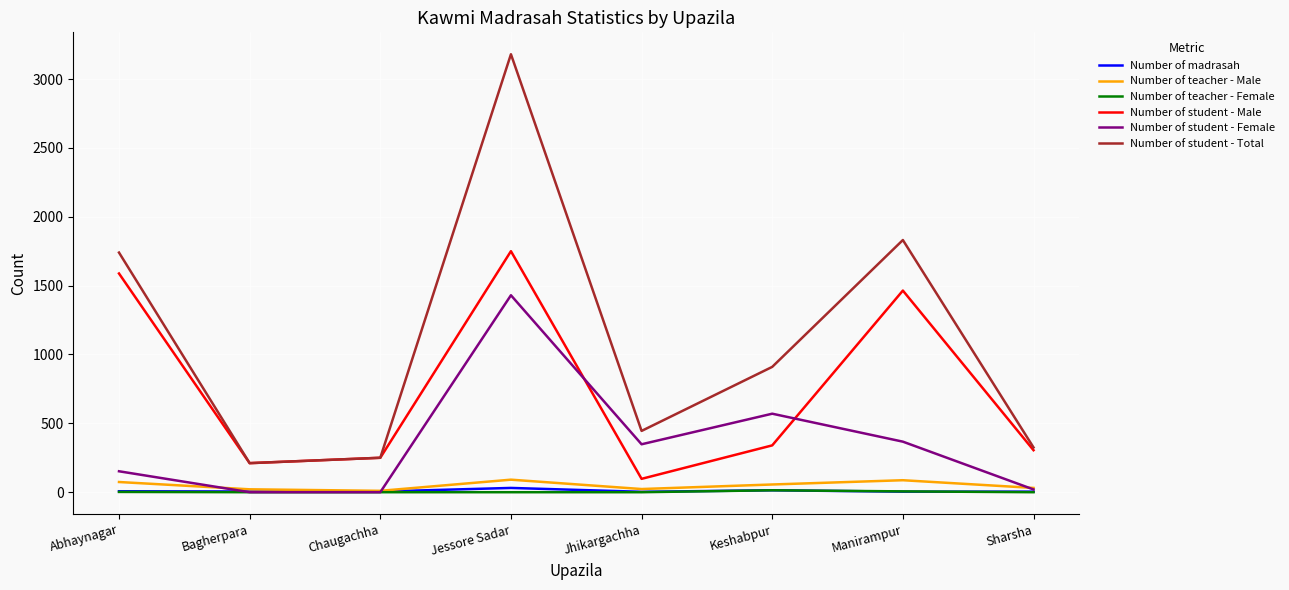

What is the sum of the Number of student - Female values at Abhaynagar and Jessore Sadar?

1582